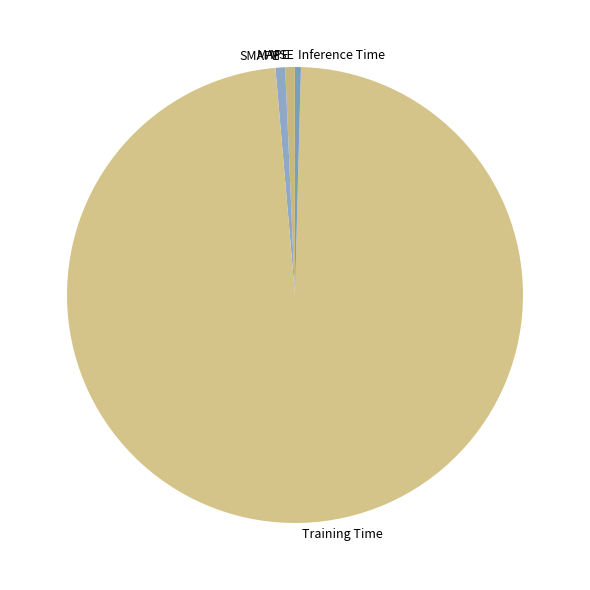

Which has a higher value, Training Time or SMAPE?

Training Time